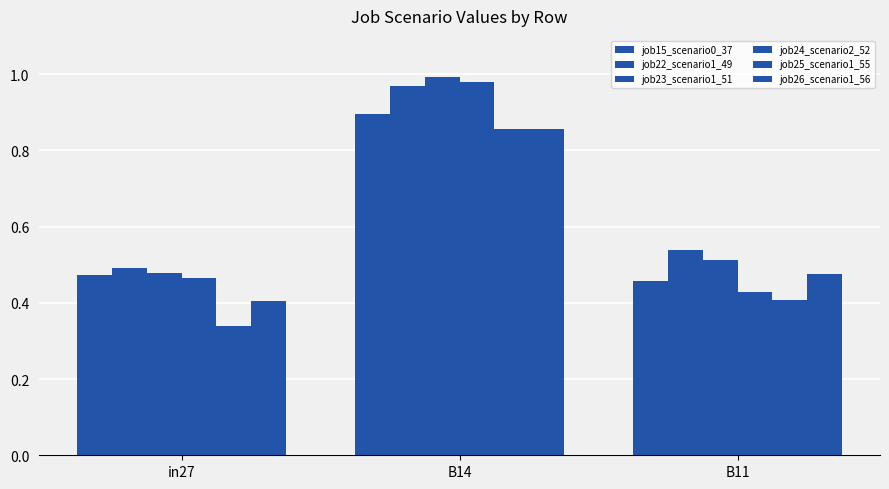

How many series are shown in this chart?

6